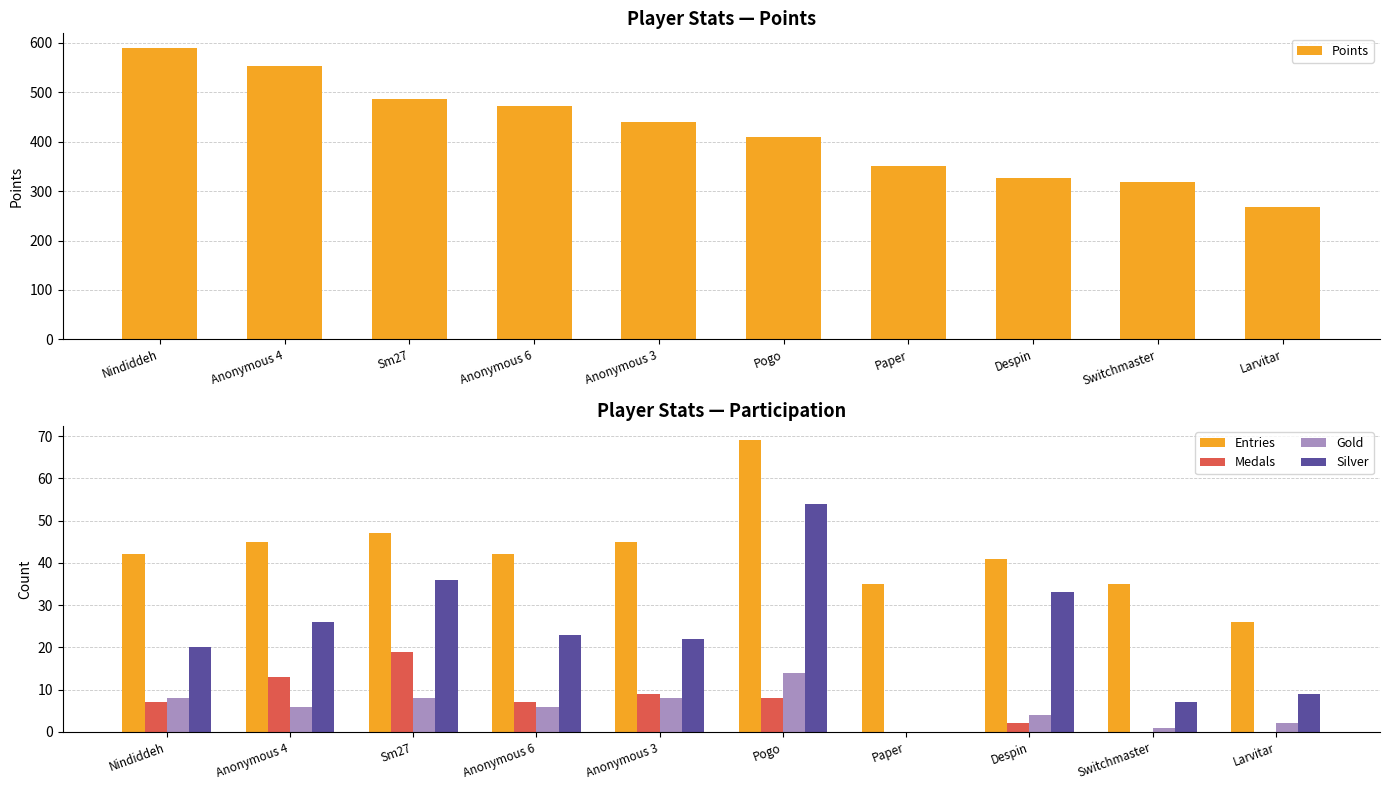

At which category is the sum across all series the highest?

Nindiddeh